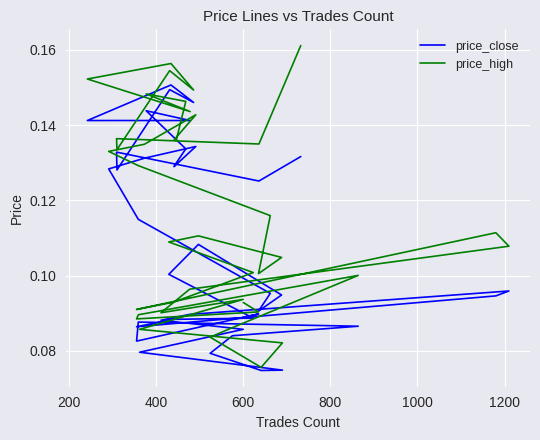

What is the label of the 36th point from the right?

800